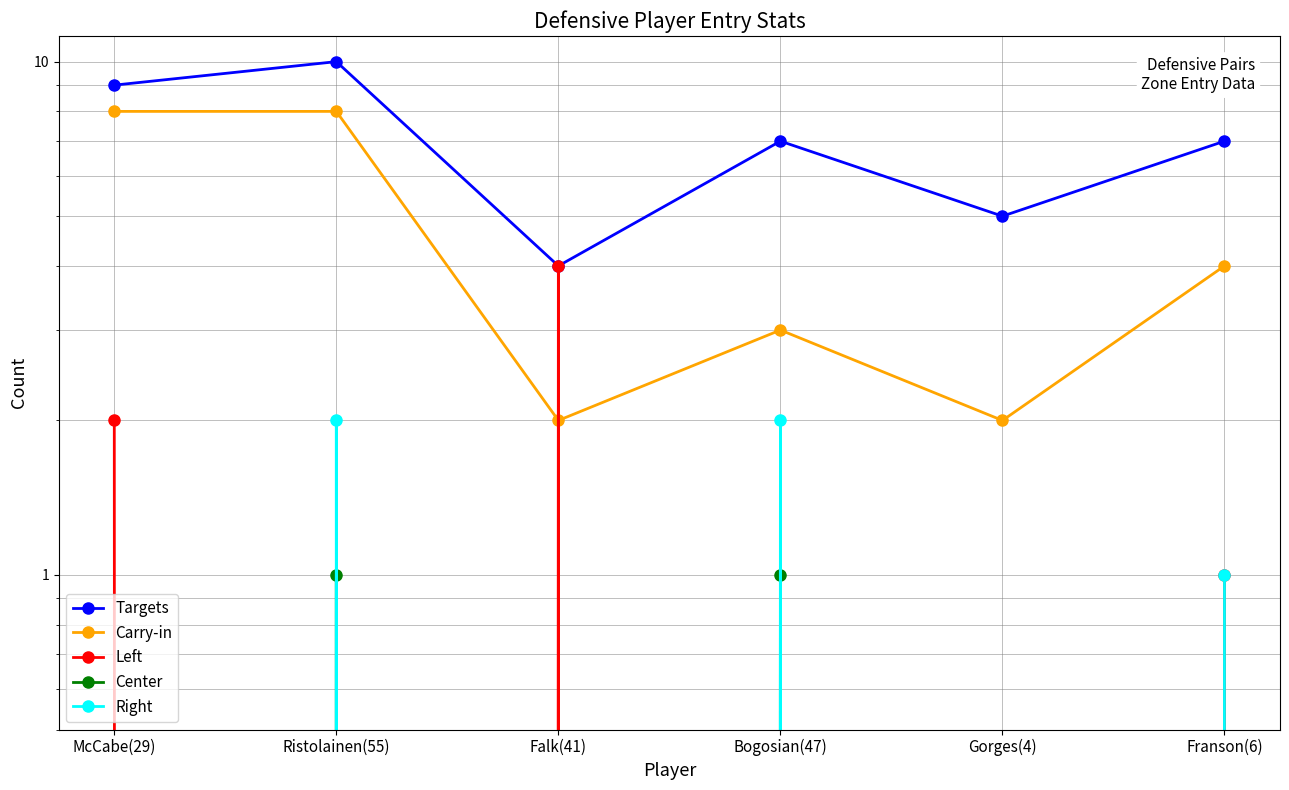

At which category is the sum across all series the highest?

Ristolainen(55)